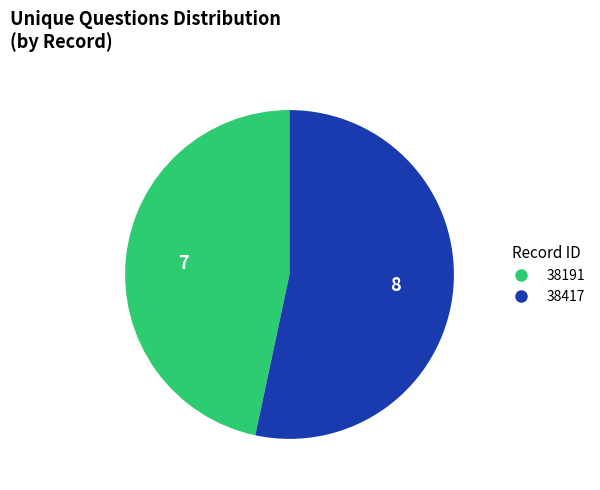

Is the sum of 38191 and 38417 greater than half?

Yes